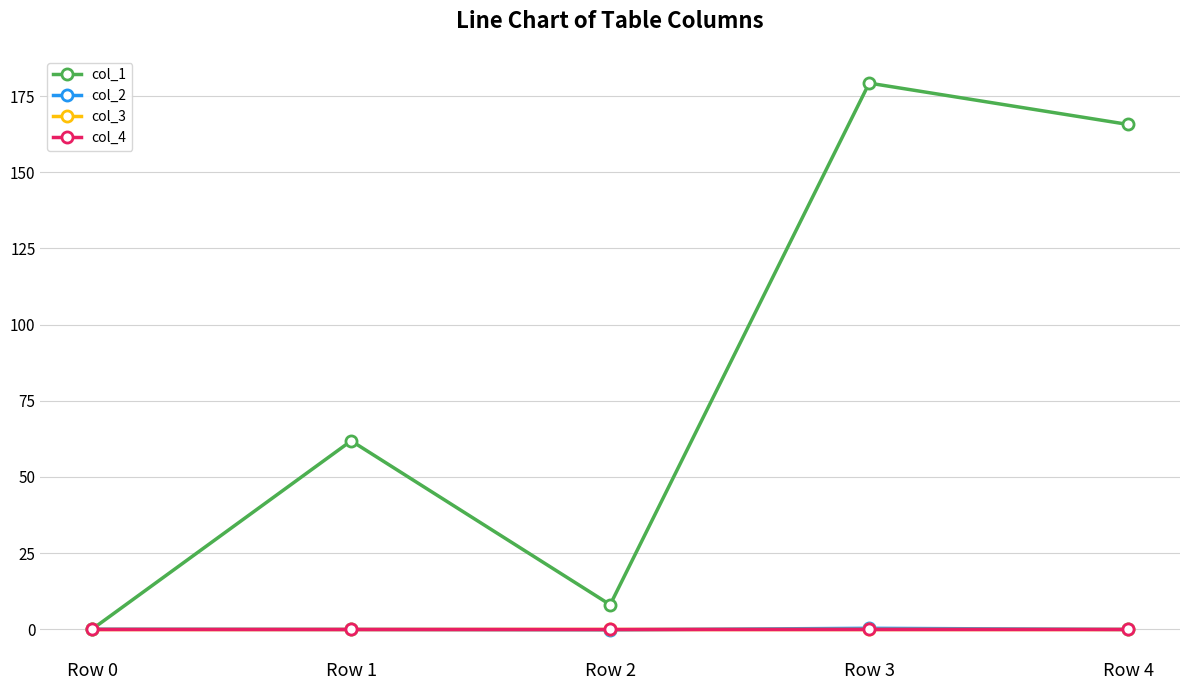

Reading left to right, extract all data points from this chart.

col_1: 0.0	61.8	8.0	179.3	165.7
col_2: 0.0	-0.1	-0.2	0.3	-0.1
col_3: 0.0	0.0	0.0	0.0	0.0
col_4: 0.0	0.0	0.0	0.0	0.0